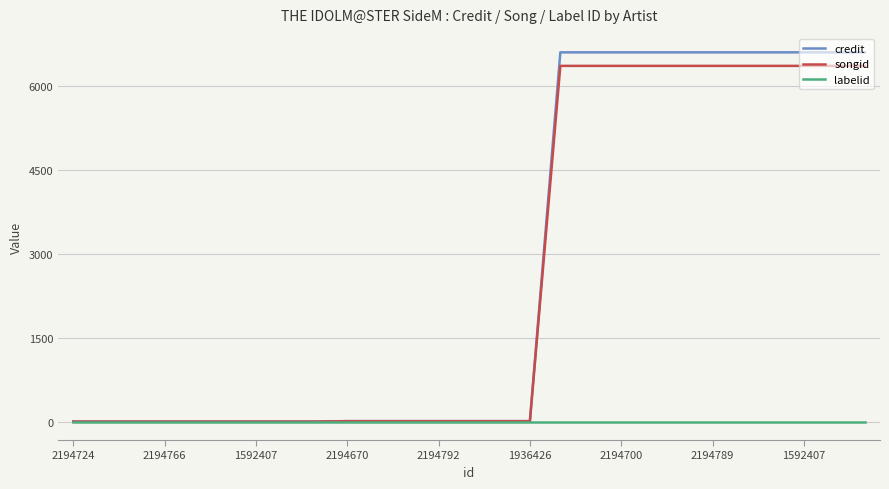

How many values in the credit series are below 8?

9